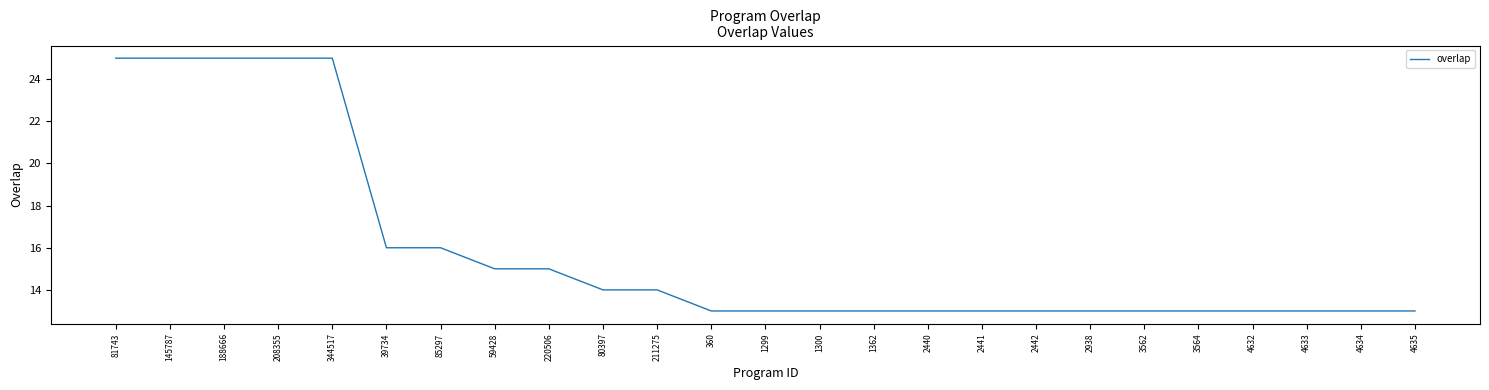

True or false: the data shows 25 at 145787.

True